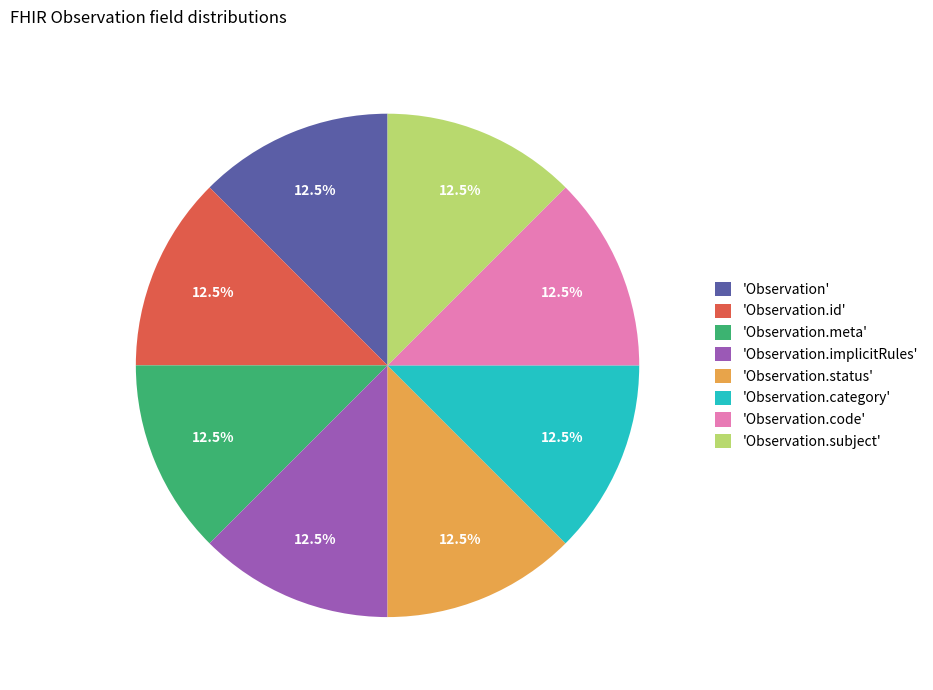

What is the ratio of the value at 'Observation.implicitRules' to the value at 'Observation.subject'?

1.0